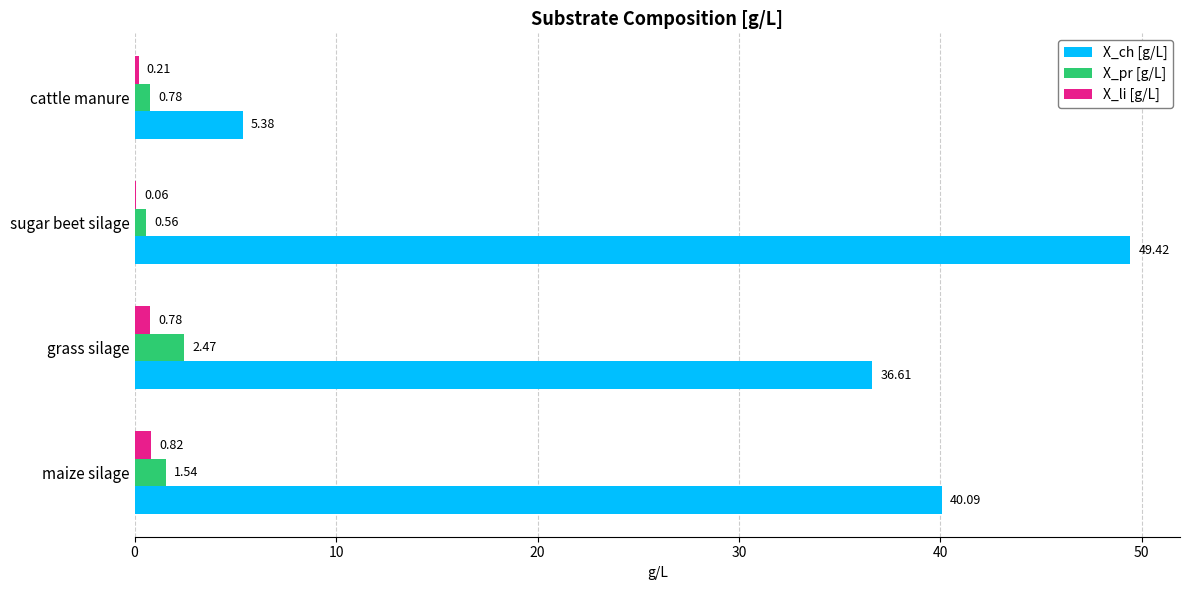

Where is X_pr [g/L] nearest to the value 1?

cattle manure